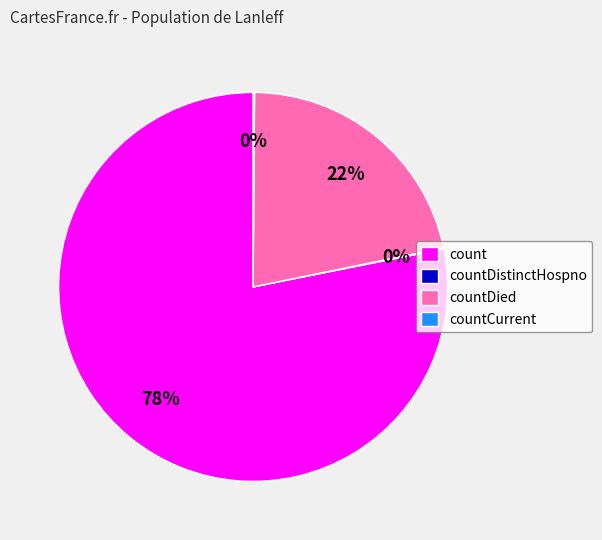

To the nearest percent, what is the difference between the largest and smallest slice percentages?

78%